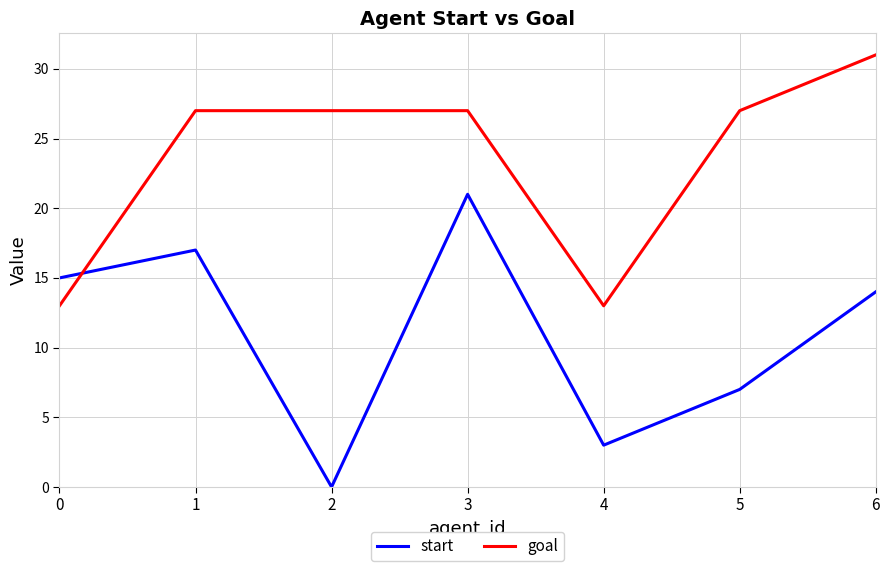

At which label is start closest to 10?

5